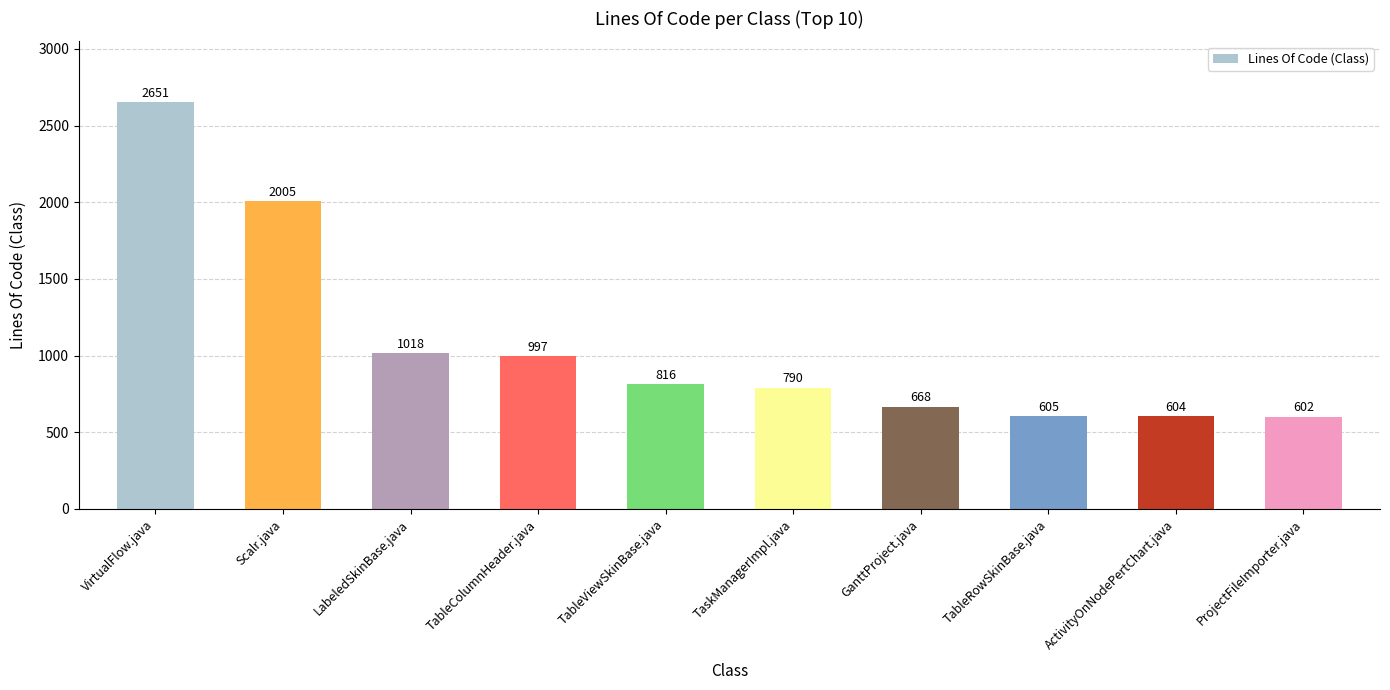

Rank the categories by value from lowest to highest.

ProjectFileImporter.java, ActivityOnNodePertChart.java, TableRowSkinBase.java, GanttProject.java, TaskManagerImpl.java, TableViewSkinBase.java, TableColumnHeader.java, LabeledSkinBase.java, Scalr.java, VirtualFlow.java